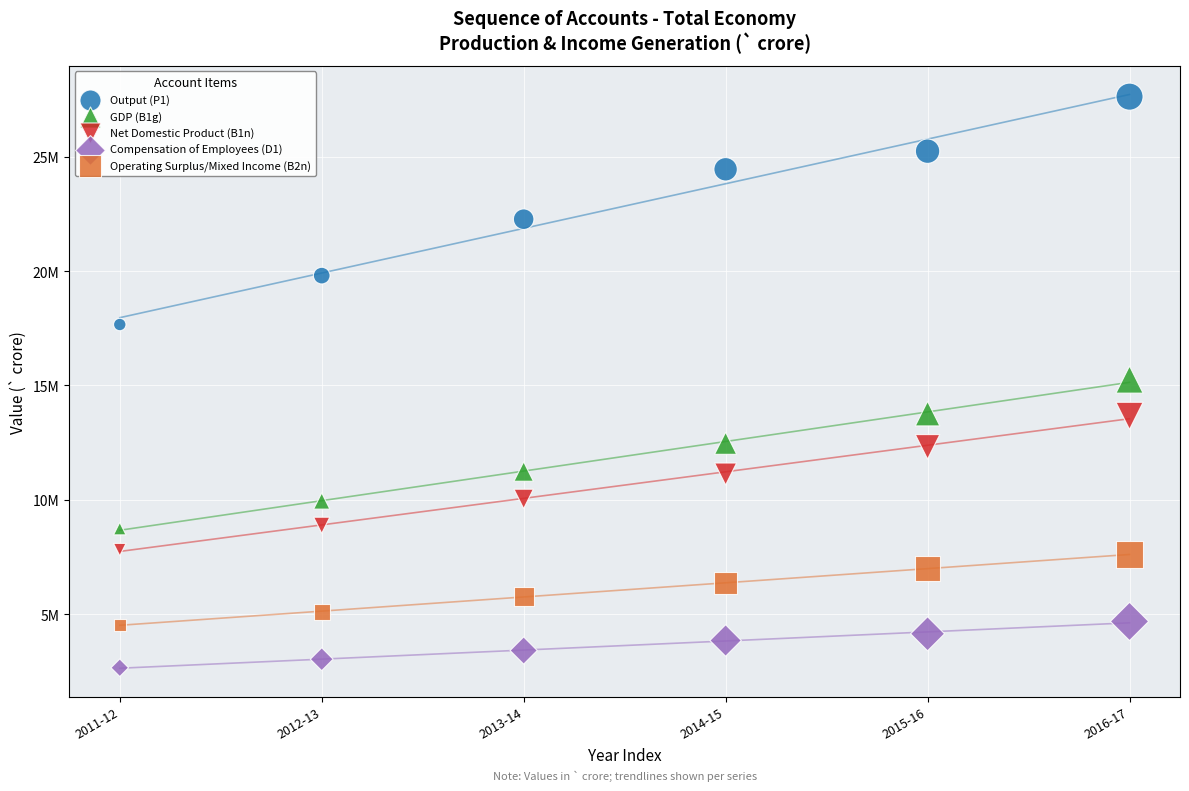

Which series reaches the maximum Y coordinate?

Output (P1)